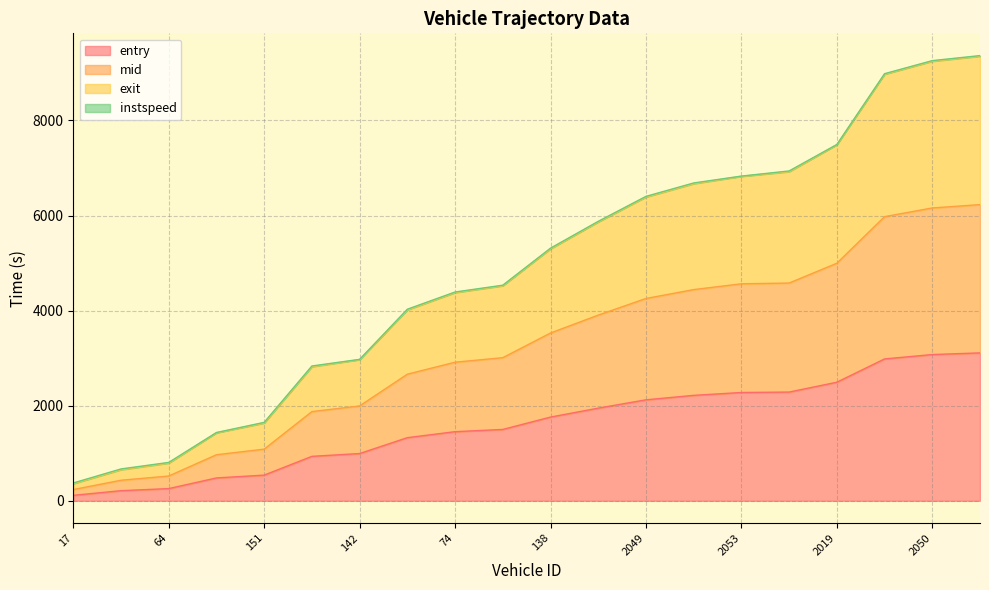

How many lines are shown in the chart?

4